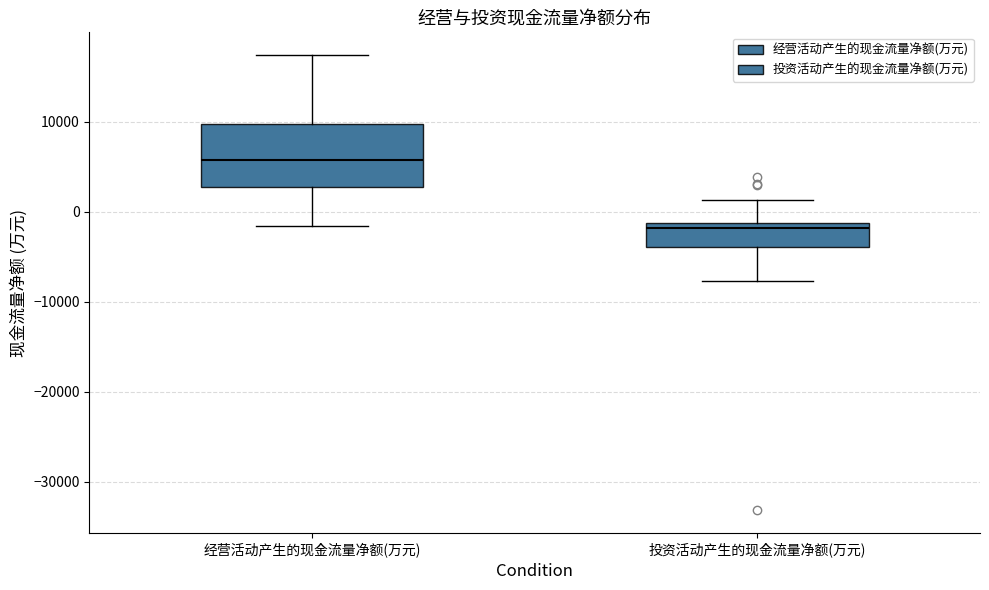

Reading left to right, transcribe this box plot: for each box, give where its median line is, the range the box spans, and where its two whiskers end, as read against the y-axis. The values are not printed on the chart, so give them approximately, as read against the axis.

经营活动产生的现金流量净额(万元): median 6000, box 3000 to 10000, whiskers -2000 to 17000
投资活动产生的现金流量净额(万元): median -2000, box -4000 to -1000, whiskers -8000 to 1000